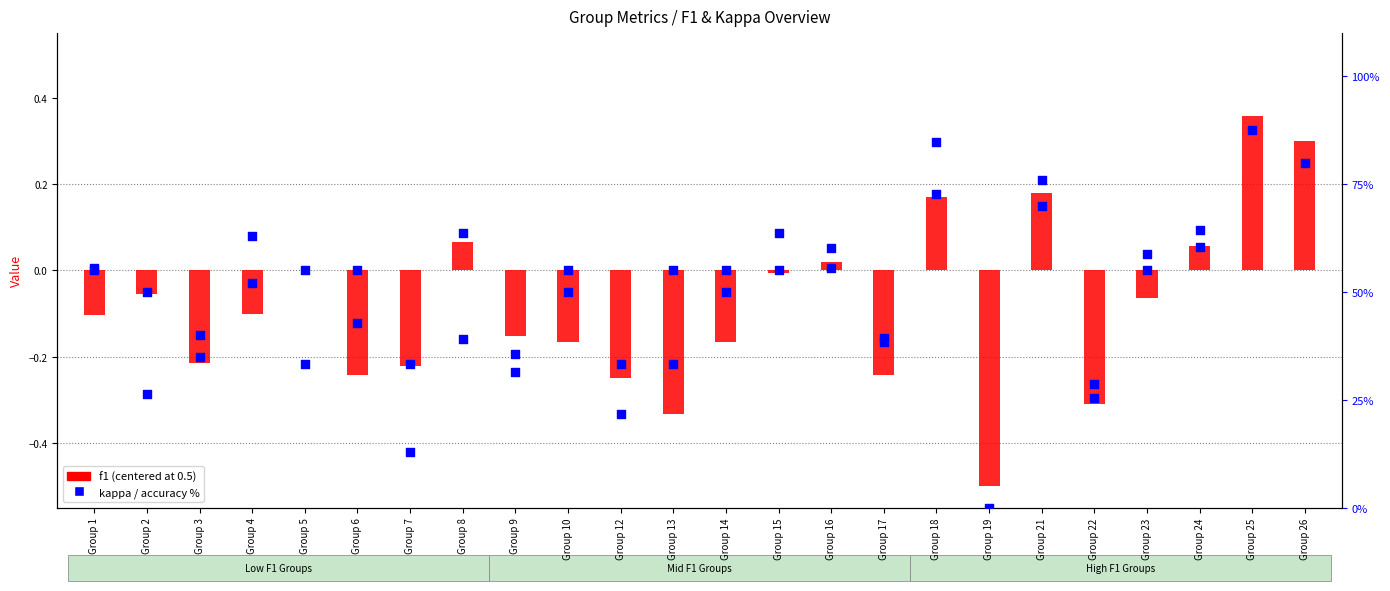

What is the total value across all series at Group 26?

80.9